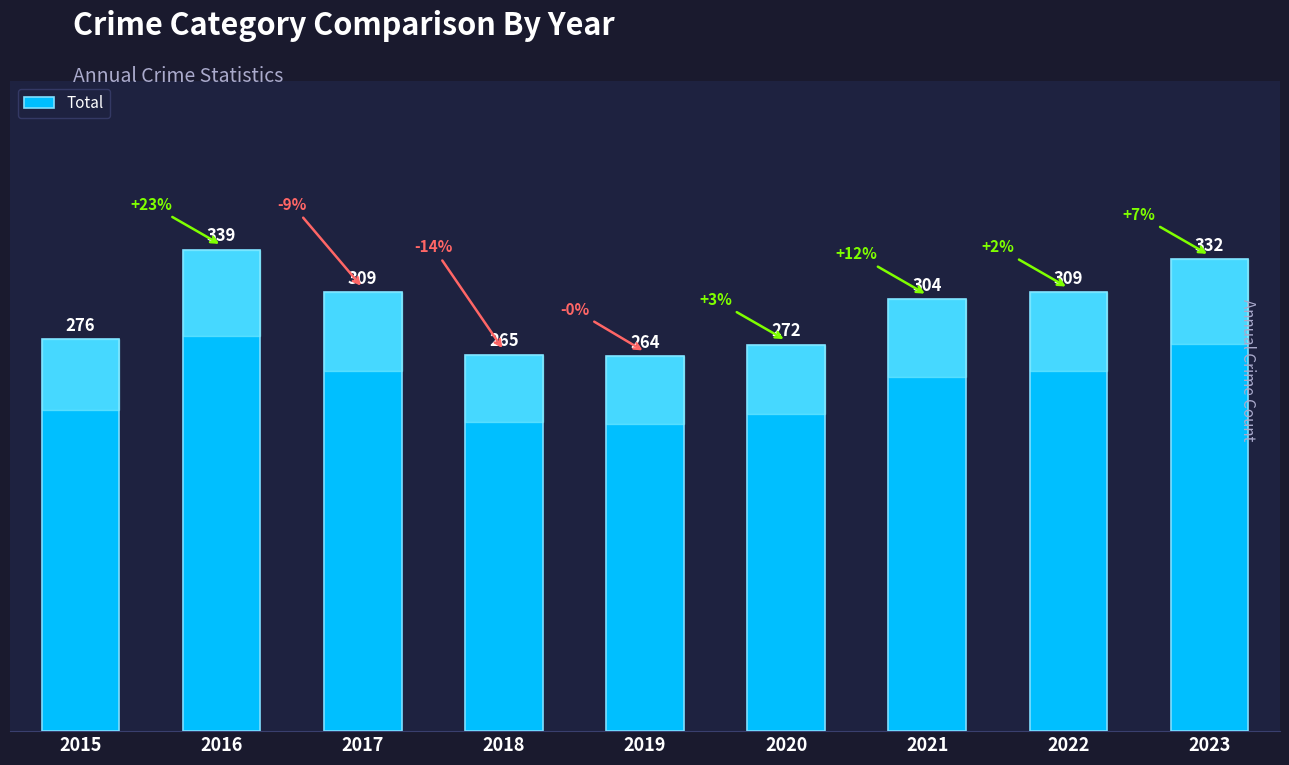

How many values are below 304?

4